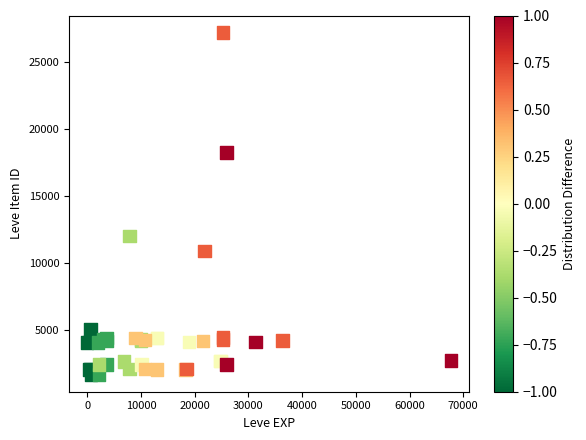

What Y value in the scatter plot is closest to 14448?

12018